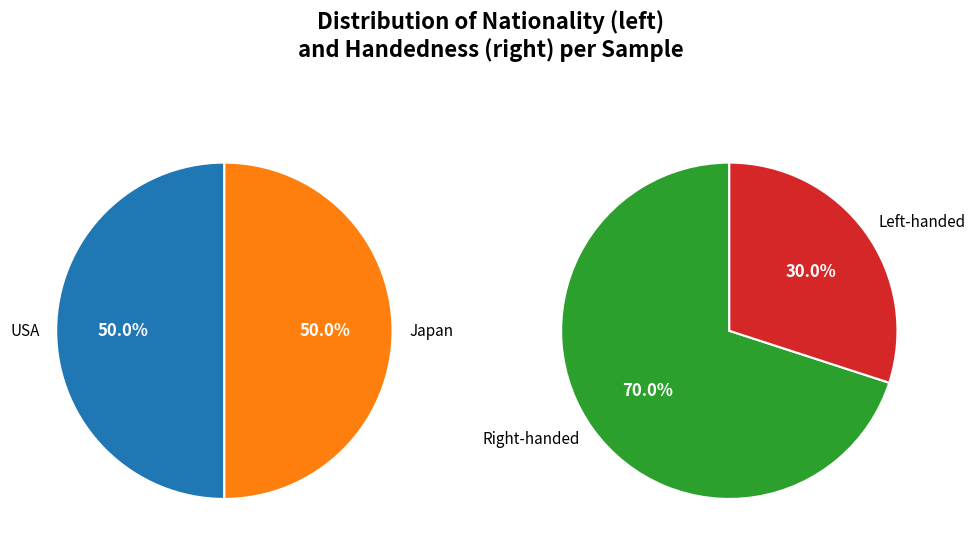

Which series changed the most between USA and Japan?

Nationality